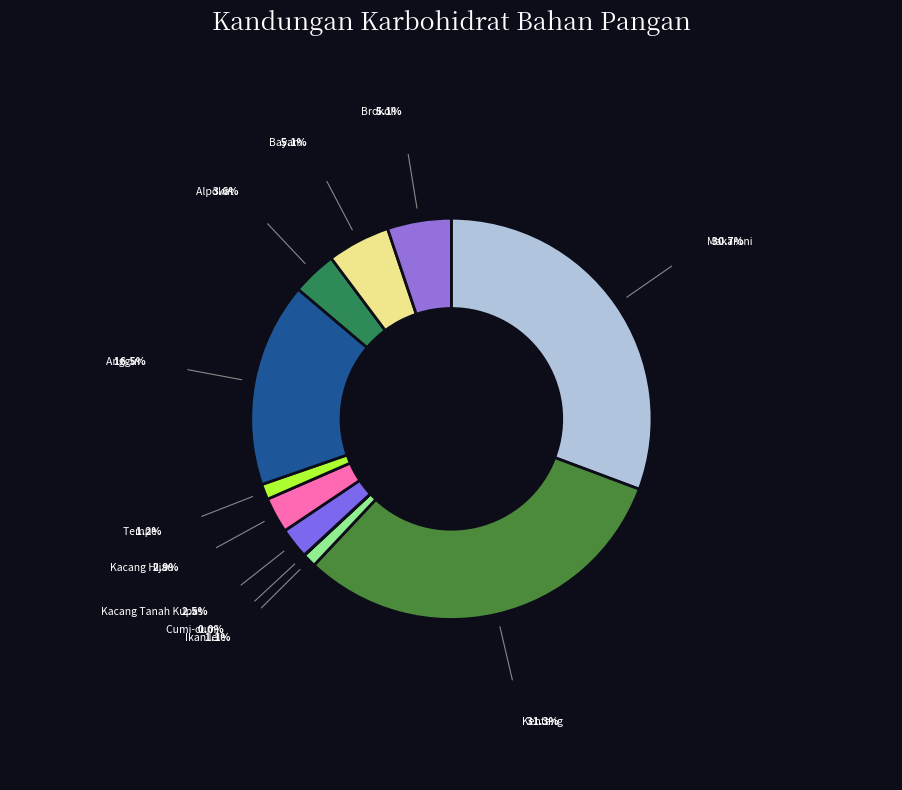

What is the largest slice in the pie chart?

Kentang